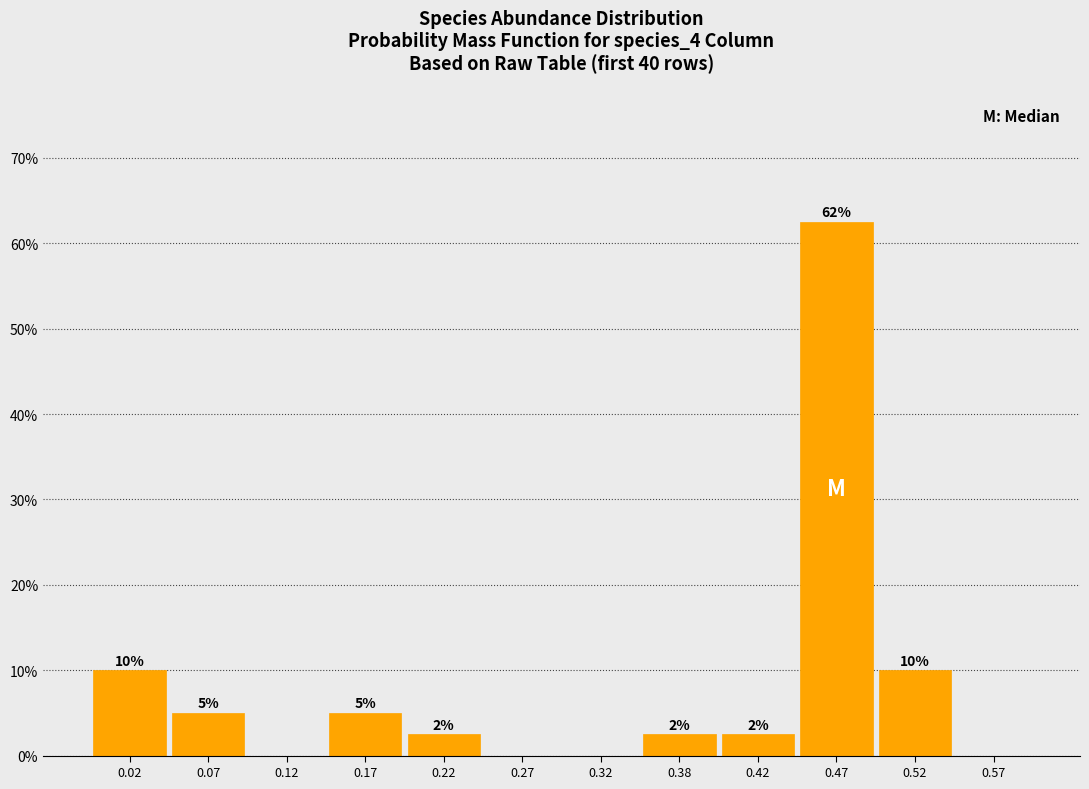

Which range on the x-axis has the tallest bar?

0.45 to 0.50